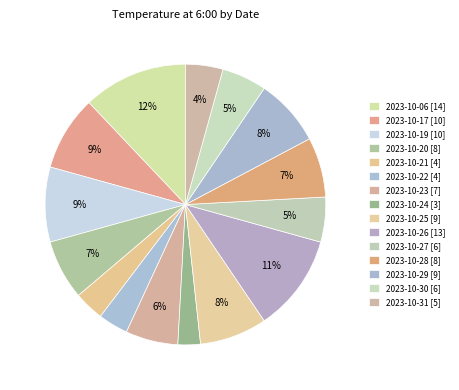

True or false: 2023-10-21 accounts for 3% of the total.

True